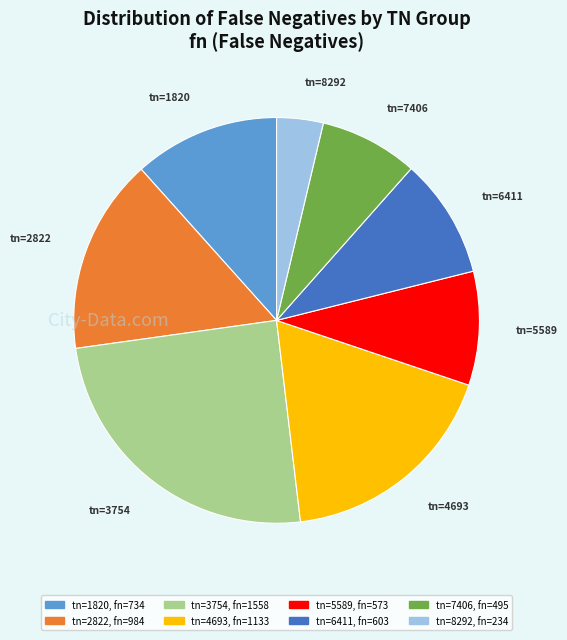

Count the number of slices in the pie.

8